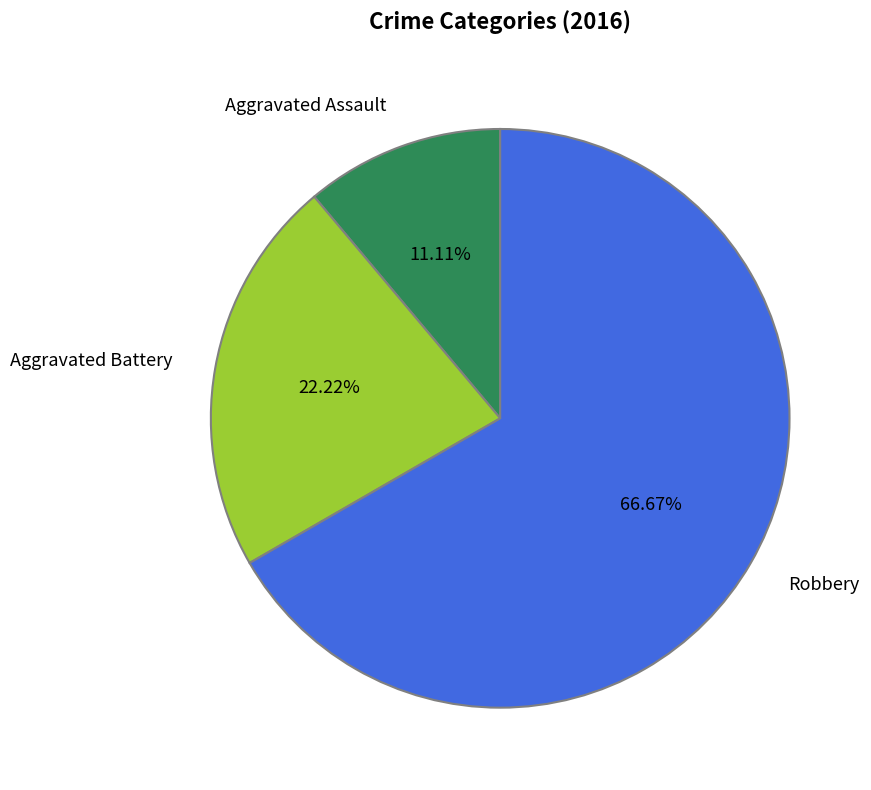

How many slices are in this pie chart?

3